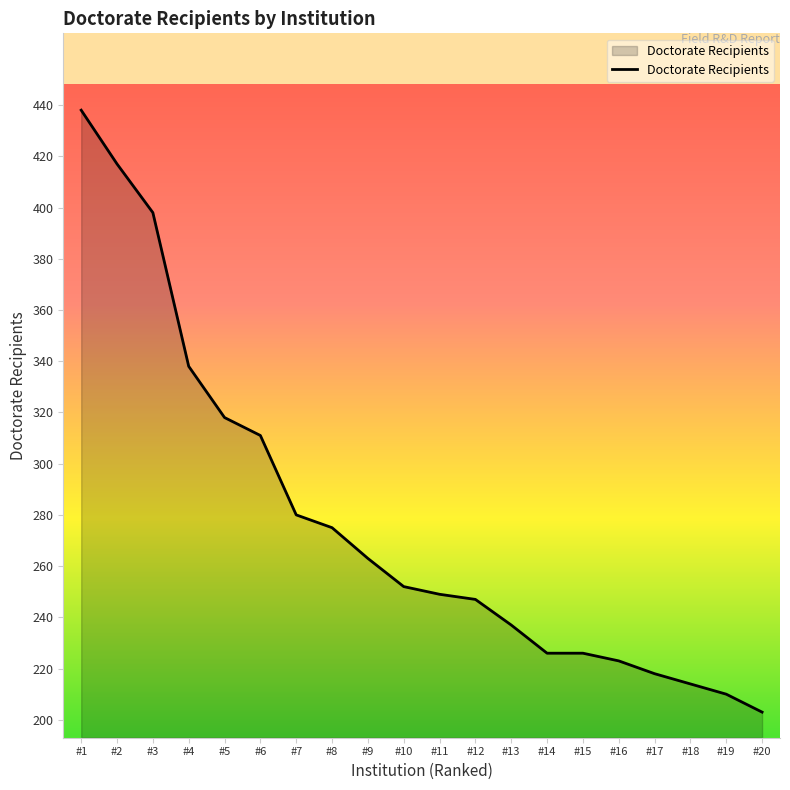

What is the approximate value at #13?

237